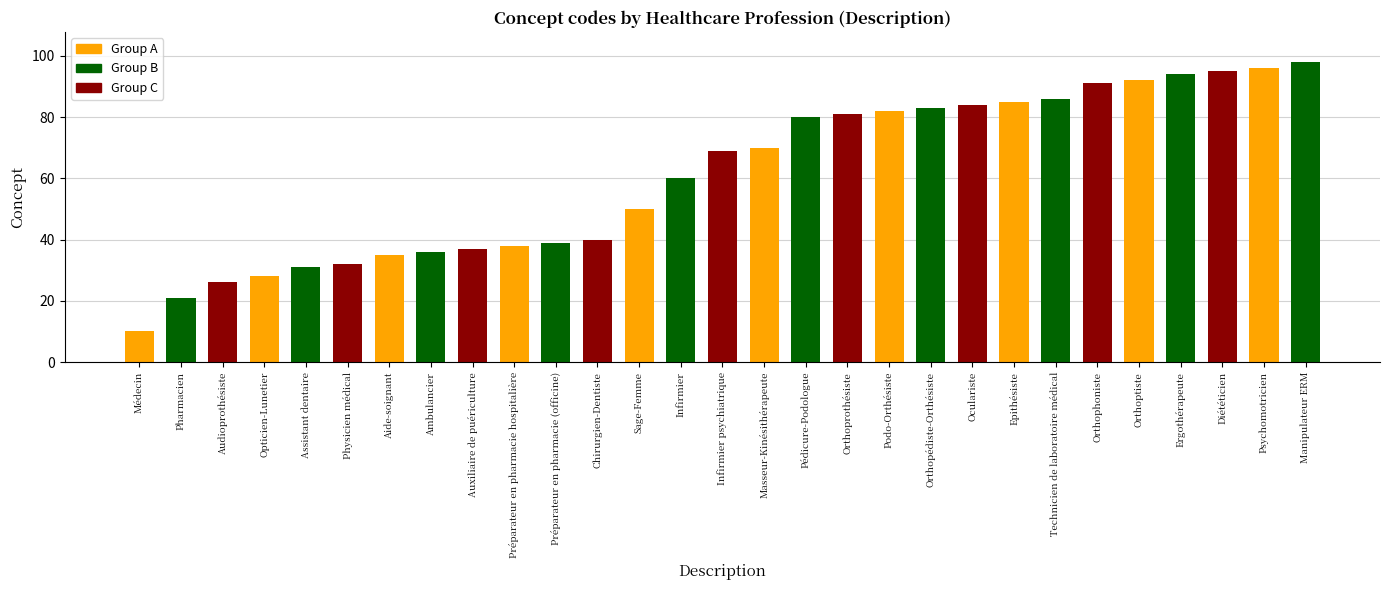

Reading left to right, what are all the values shown in this chart?

10	21	26	28	31	32	35	36	37	38	39	40	50	60	69	70	80	81	82	83	84	85	86	91	92	94	95	96	98